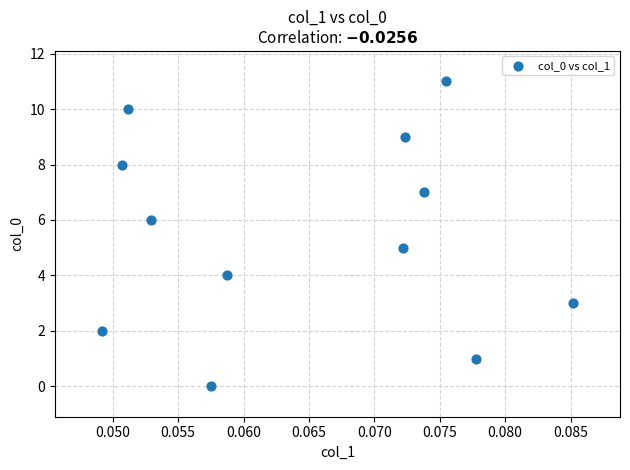

What is the range of Y values (max minus min)?

11